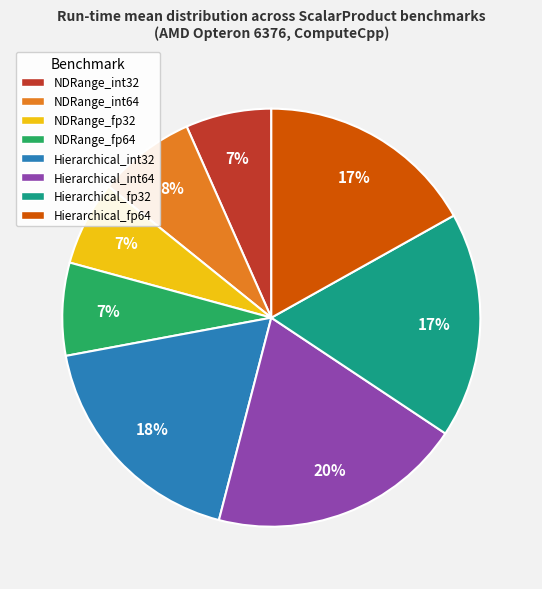

Is it true that NDRange_fp32 is 1% of the pie?

False